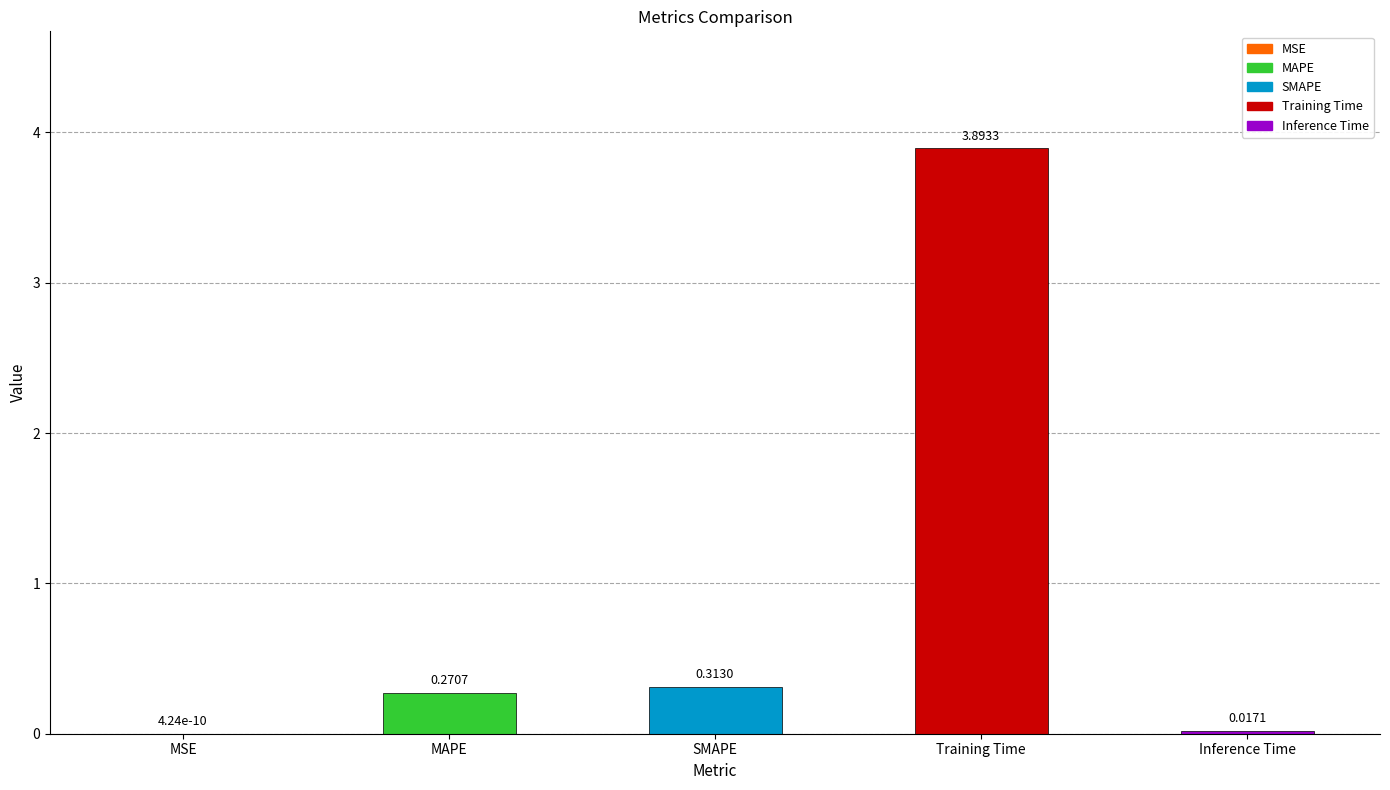

What is the change in value from SMAPE to Inference Time?

-0.3